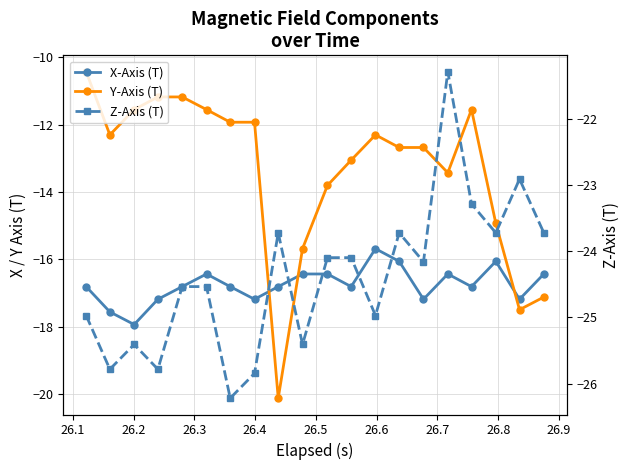

The value of X-Axis (T) at 26.9 is -16.4. True or false?

True